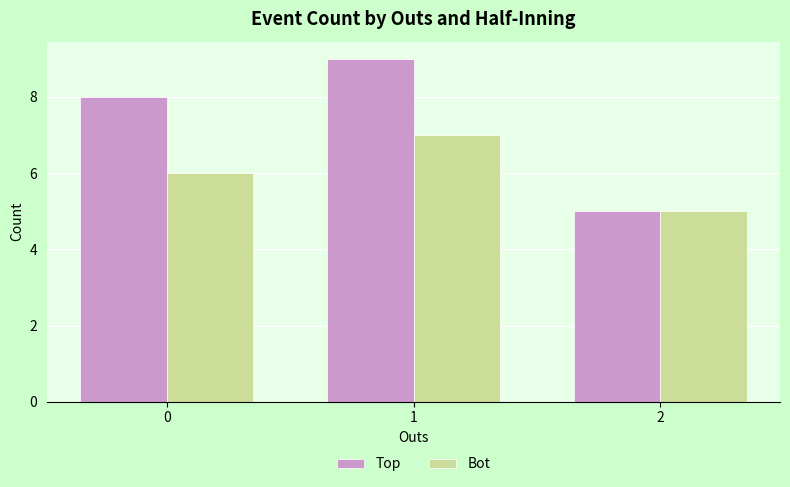

Which series has the largest range (max minus min)?

Top